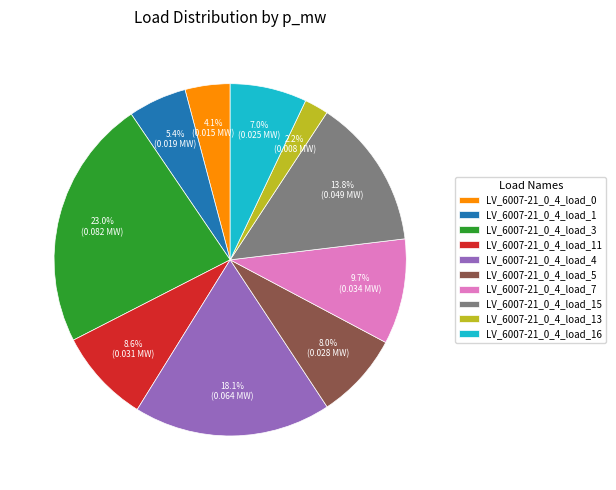

How many slices are in this pie chart?

10